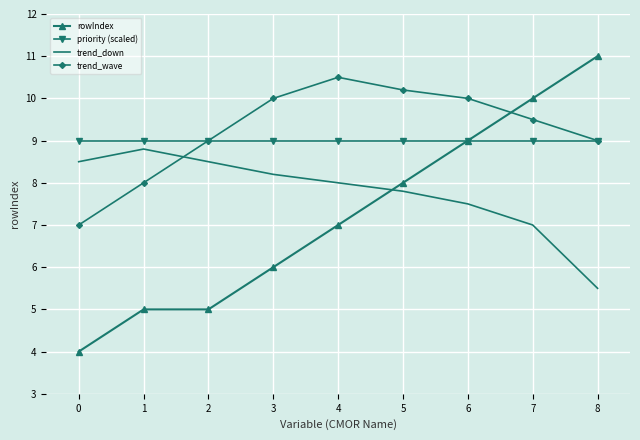

Which series changed the most between 1 and 4?

trend_wave